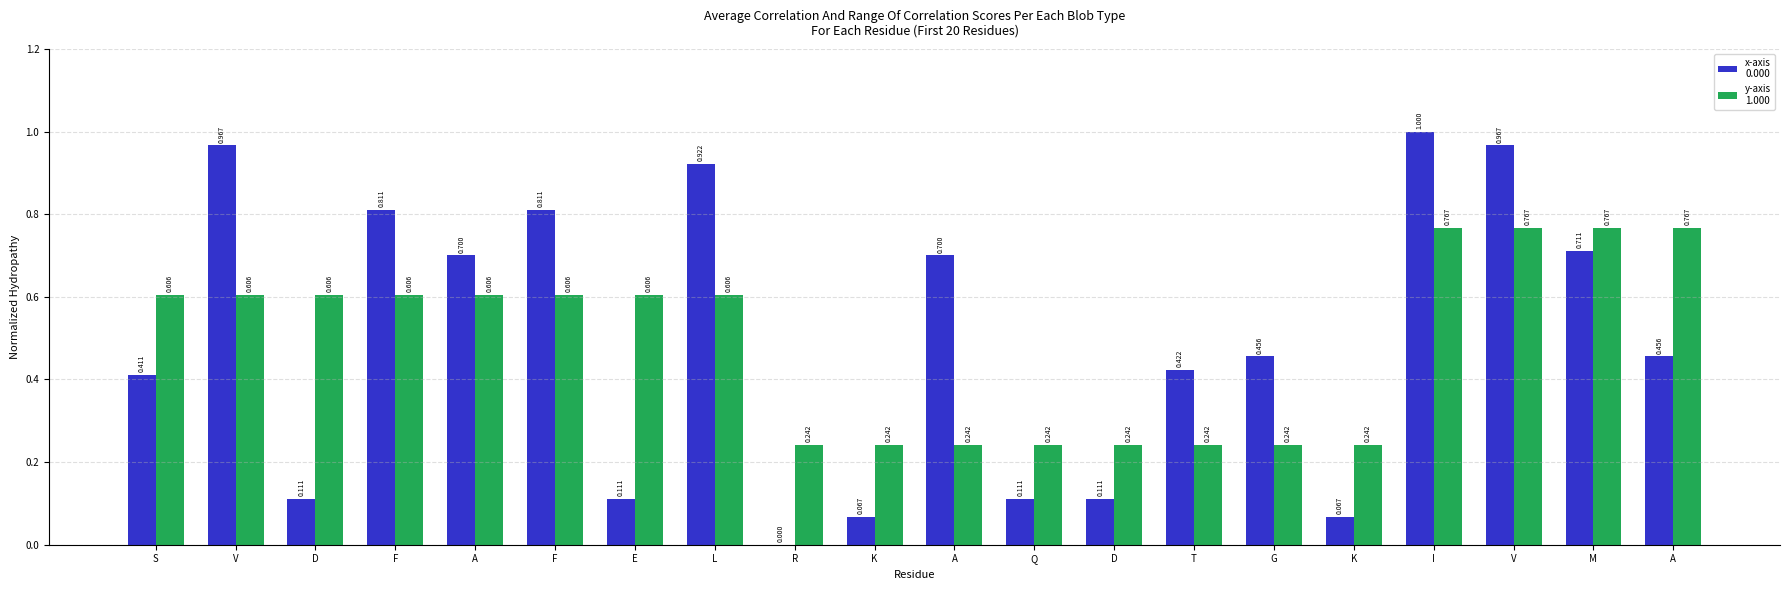

How many distinct data groups are displayed?

2